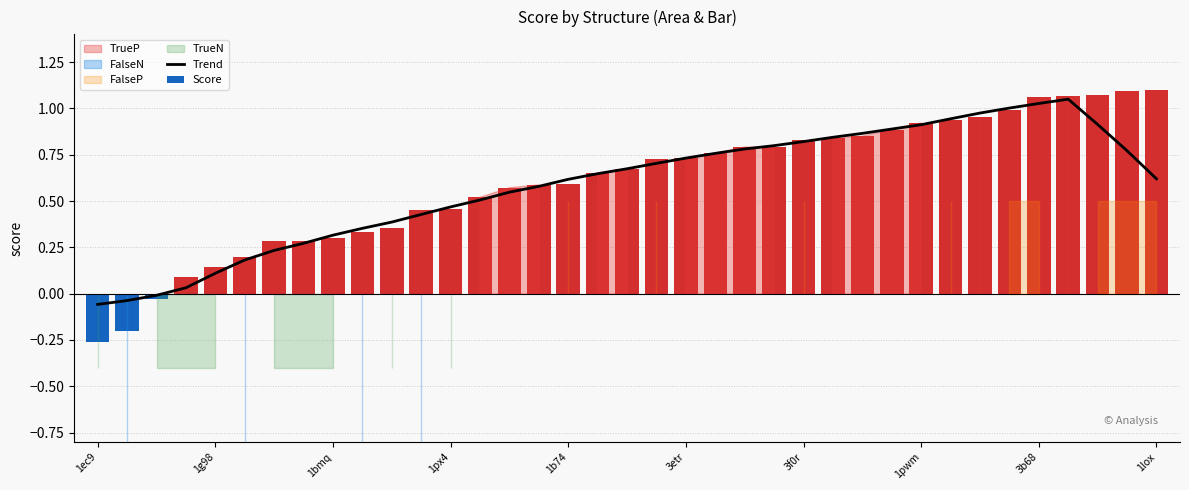

The Score series shows 1.0 at 31. True or false?

True